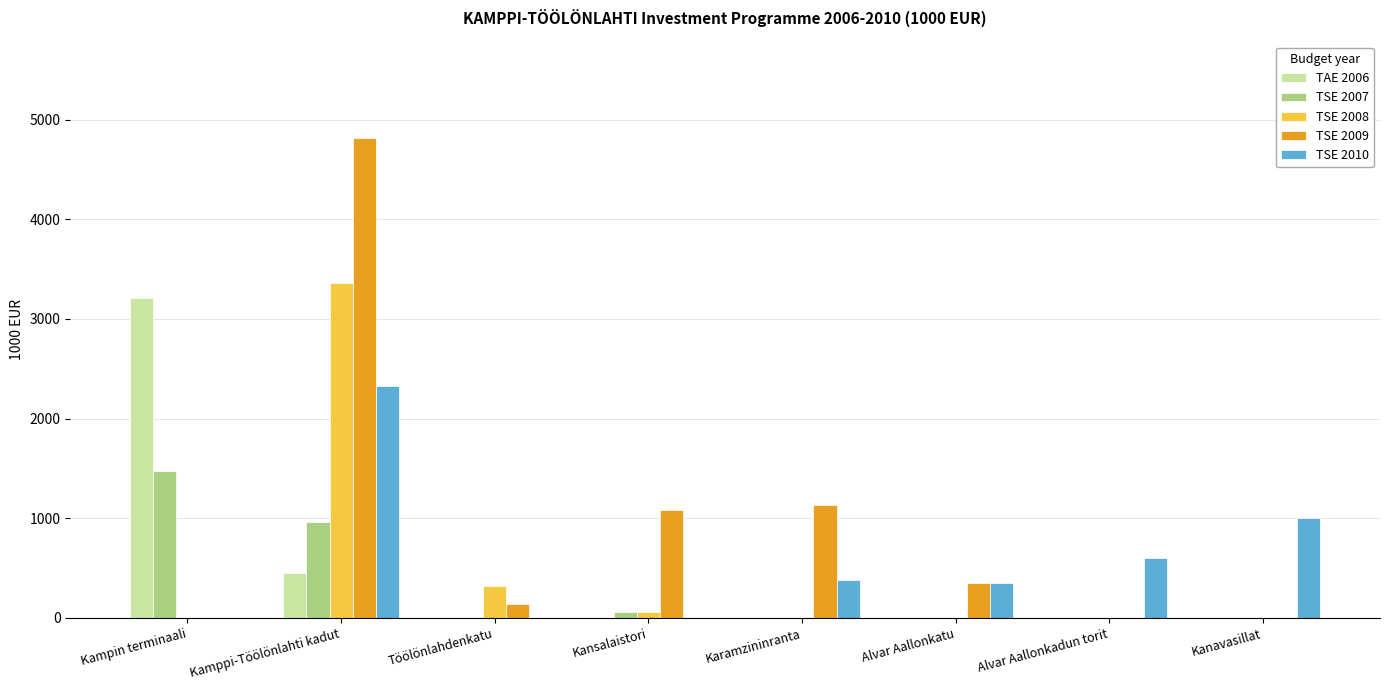

Reading right to left, transcribe all the data shown in this chart.

TAE 2006: Kanavasillat=0	Alvar Aallonkadun torit=0	Alvar Aallonkatu=0	Karamzininranta=0	Kansalaistori=0	Töölönlahdenkatu=0	Kamppi-Töölönlahti kadut=450	Kampin terminaali=3210
TSE 2007: Kanavasillat=0	Alvar Aallonkadun torit=0	Alvar Aallonkatu=0	Karamzininranta=0	Kansalaistori=60	Töölönlahdenkatu=0	Kamppi-Töölönlahti kadut=960	Kampin terminaali=1470
TSE 2008: Kanavasillat=0	Alvar Aallonkadun torit=0	Alvar Aallonkatu=0	Karamzininranta=0	Kansalaistori=60	Töölönlahdenkatu=320	Kamppi-Töölönlahti kadut=3360	Kampin terminaali=0
TSE 2009: Kanavasillat=0	Alvar Aallonkadun torit=0	Alvar Aallonkatu=350	Karamzininranta=1130	Kansalaistori=1080	Töölönlahdenkatu=140	Kamppi-Töölönlahti kadut=4820	Kampin terminaali=0
TSE 2010: Kanavasillat=1000	Alvar Aallonkadun torit=600	Alvar Aallonkatu=350	Karamzininranta=380	Kansalaistori=0	Töölönlahdenkatu=0	Kamppi-Töölönlahti kadut=2330	Kampin terminaali=0